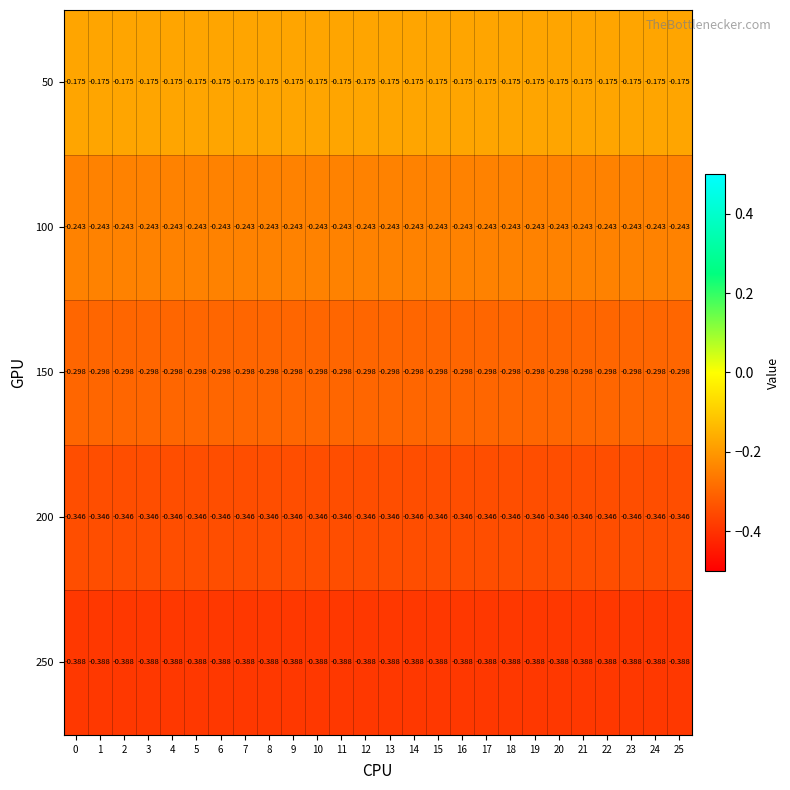

Is the value of 50 at 19 greater than the value of 200 at 1?

Yes